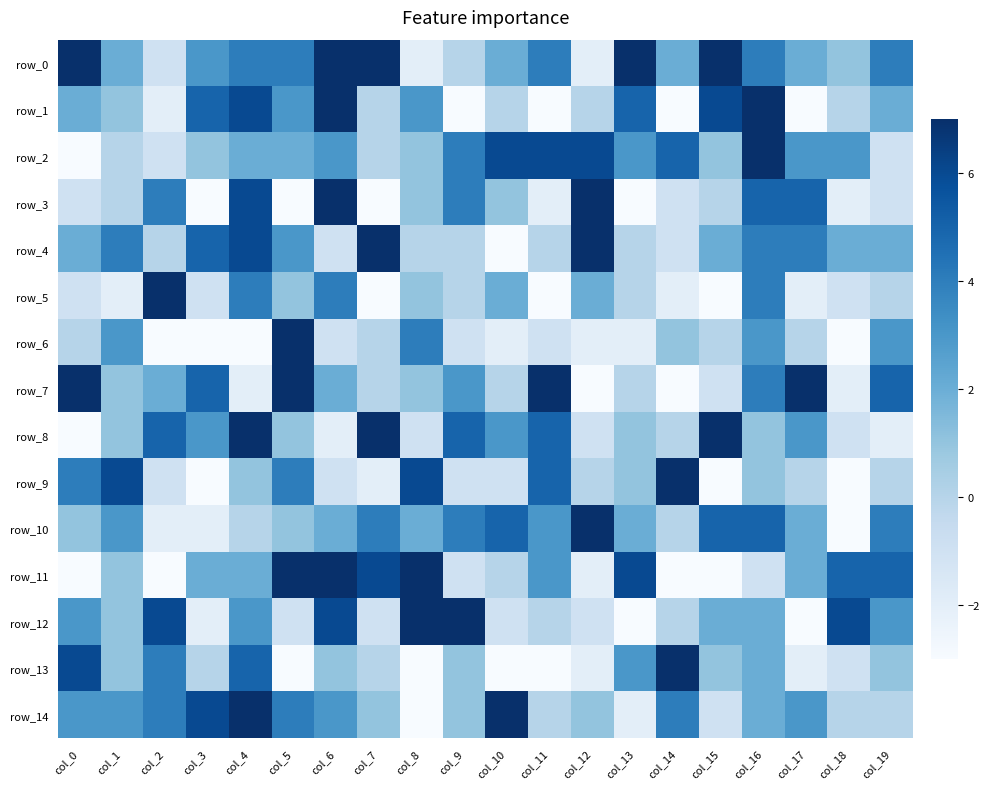

How many data points in row_1 are above 2?

8